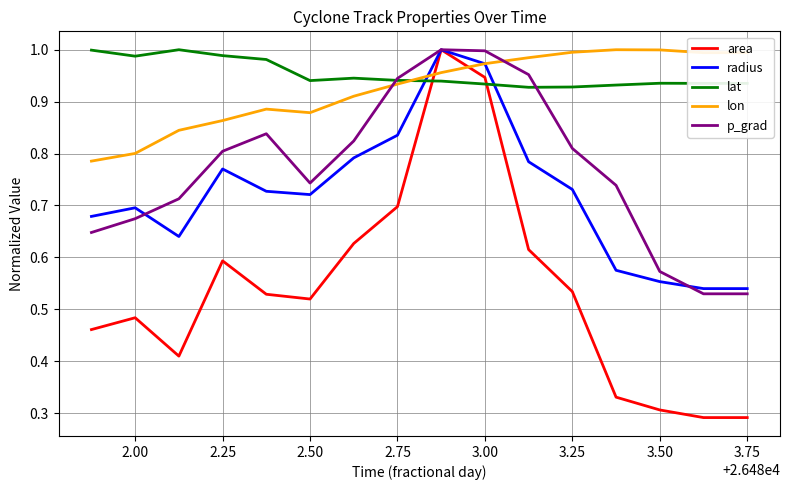

Which series ends up on top after the final intersection of lon and area?

lon